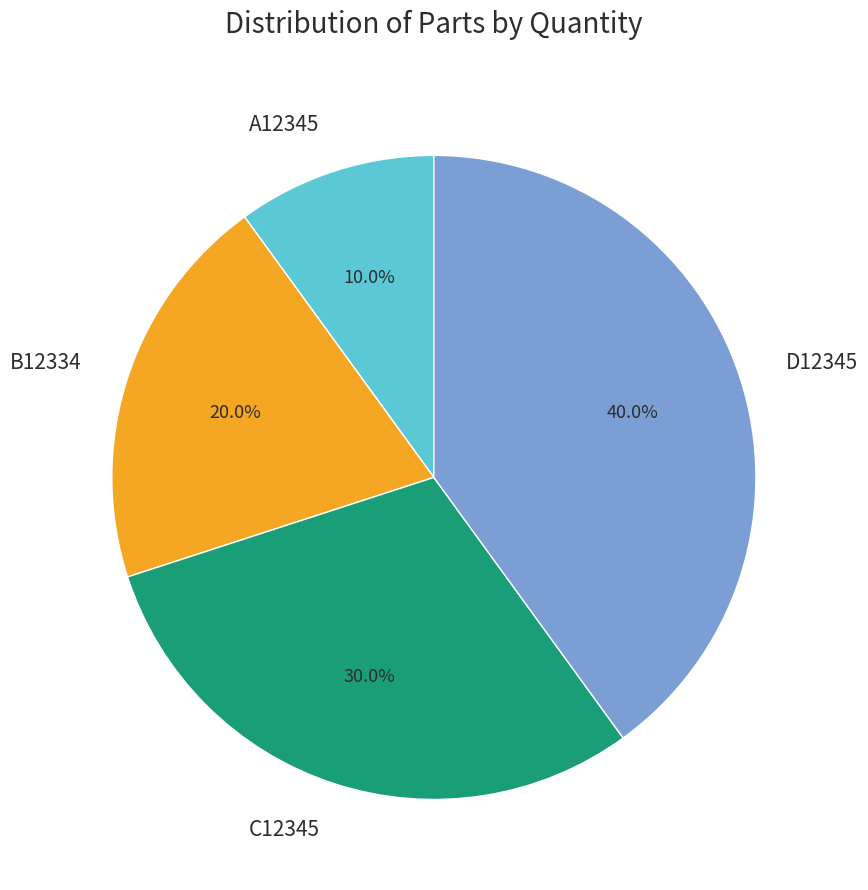

To the nearest percent, what percentage of the pie is D12345?

40%